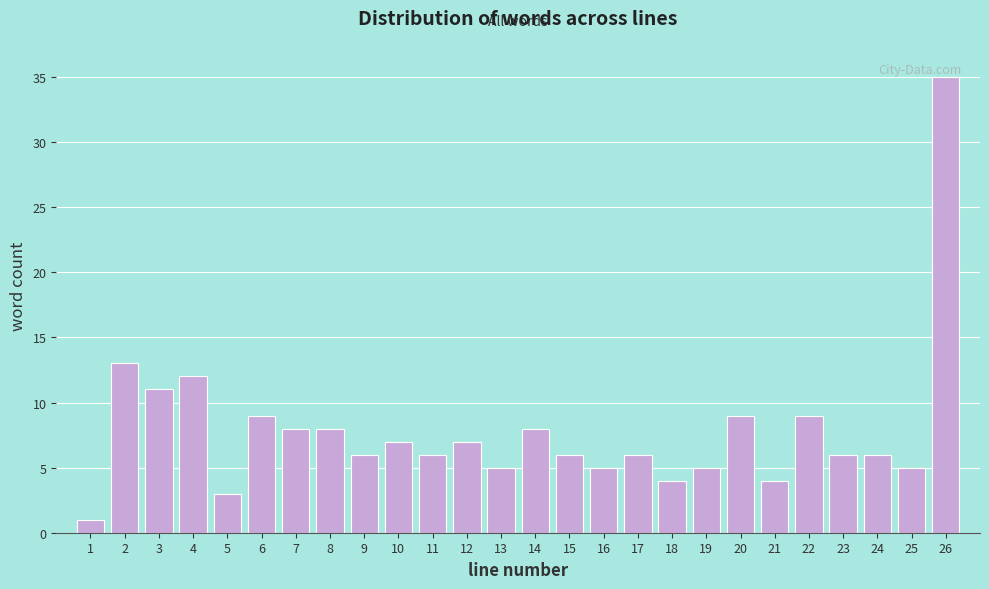

Reading left to right, extract all data points from this chart.

1=1	2=13	3=11	4=12	5=3	6=9	7=8	8=8	9=6	10=7	11=6	12=7	13=5	14=8	15=6	16=5	17=6	18=4	19=5	20=9	21=4	22=9	23=6	24=6	25=5	26=35